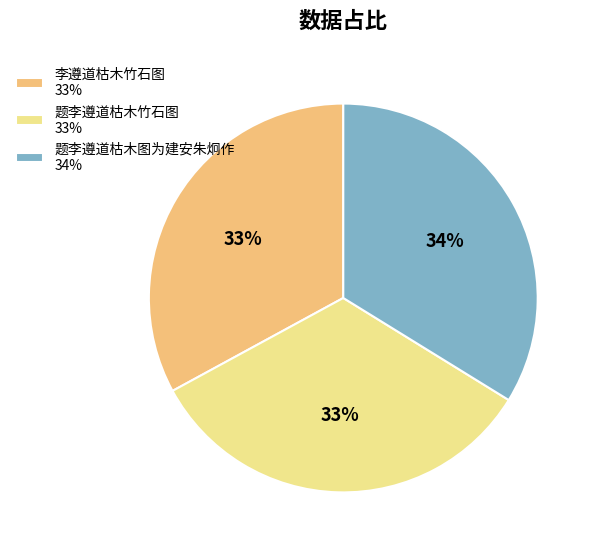

How many segments does this pie chart have?

3